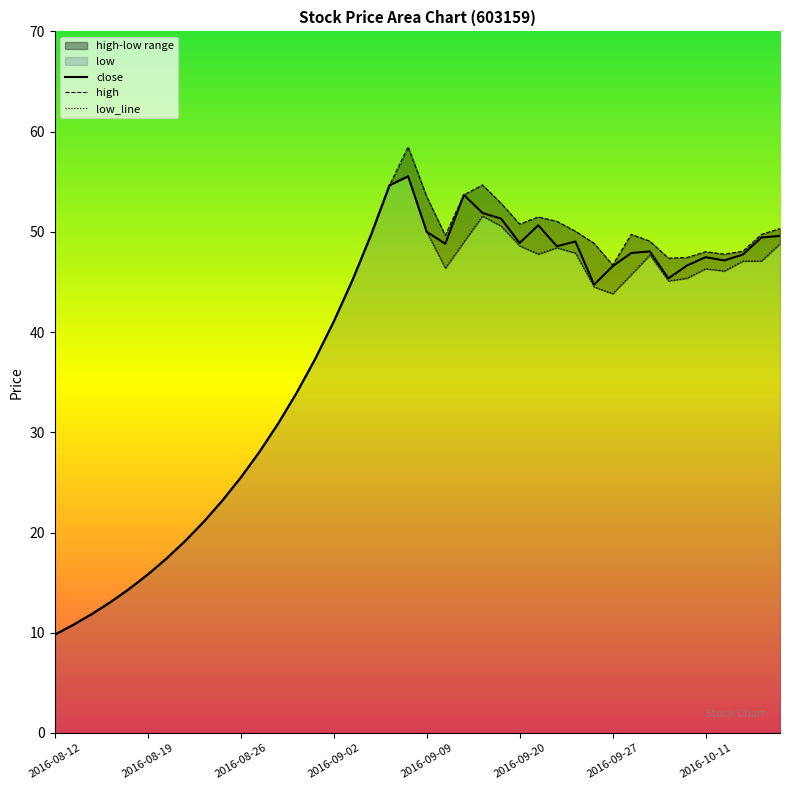

How many data points in close are less than 46?

19